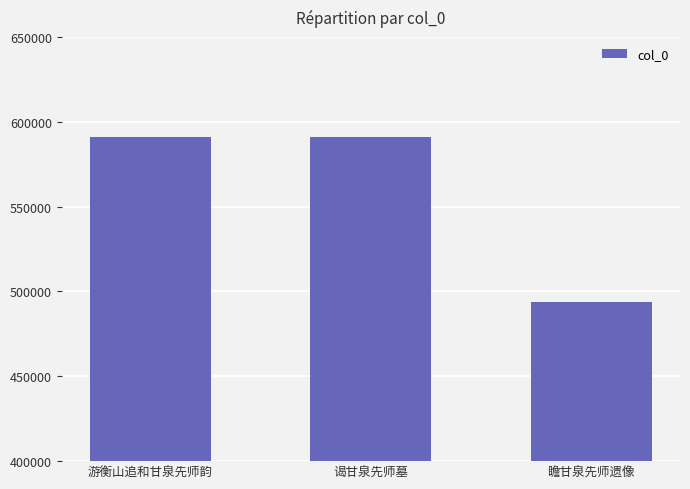

Does the chart contain stacked bars?

No